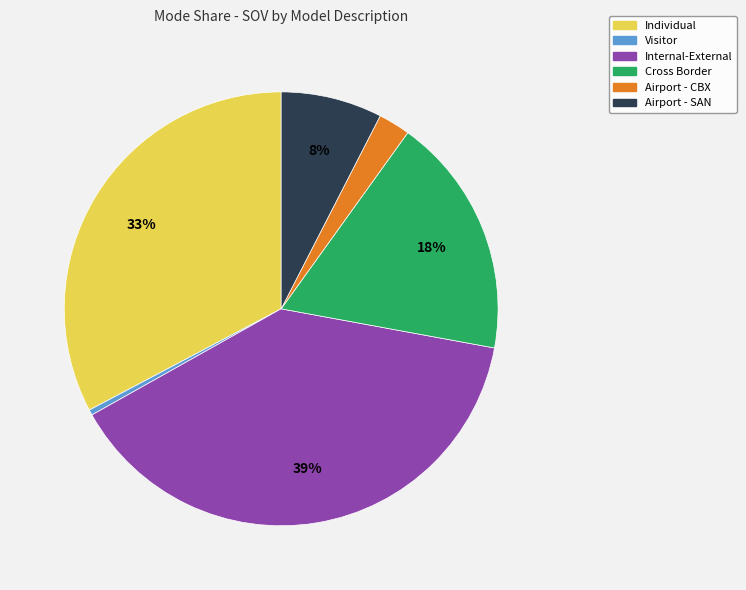

Do Airport - SAN and Internal-External together represent more than half of the pie?

No